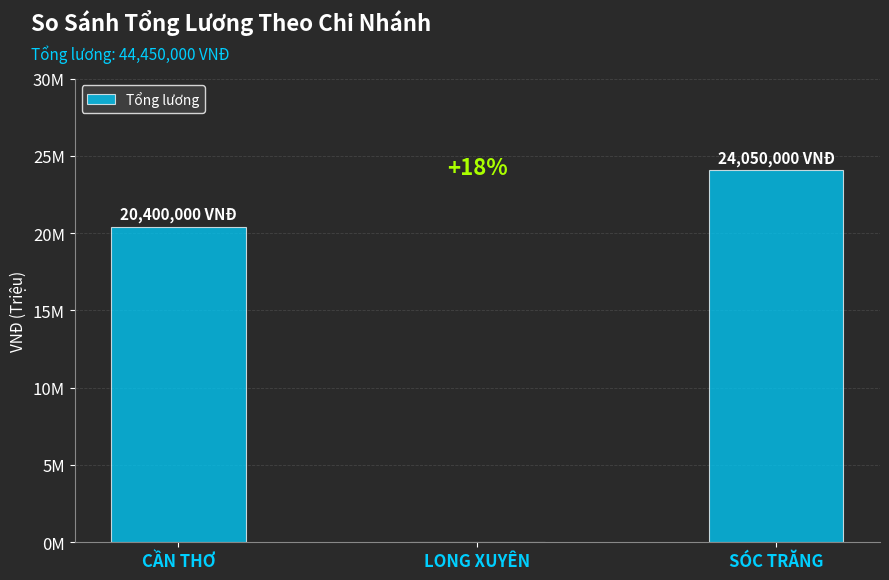

What is the change in value from LONG XUYÊN to SÓC TRĂNG?

+24050000